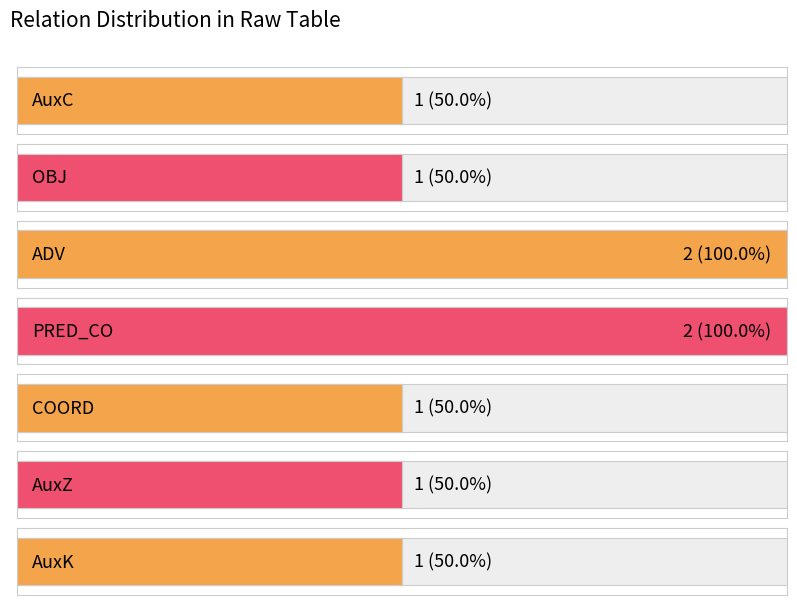

What is the smallest value displayed?

1